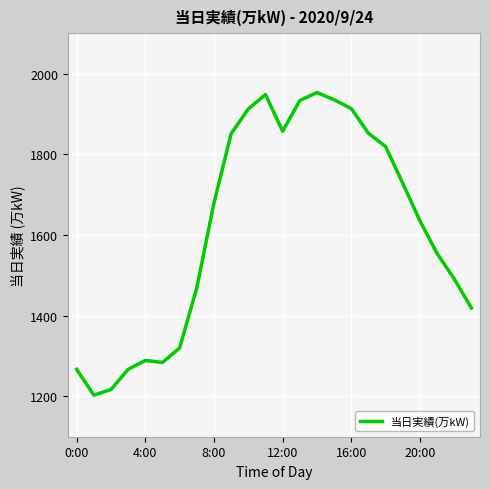

What is the greatest value displayed?

1953